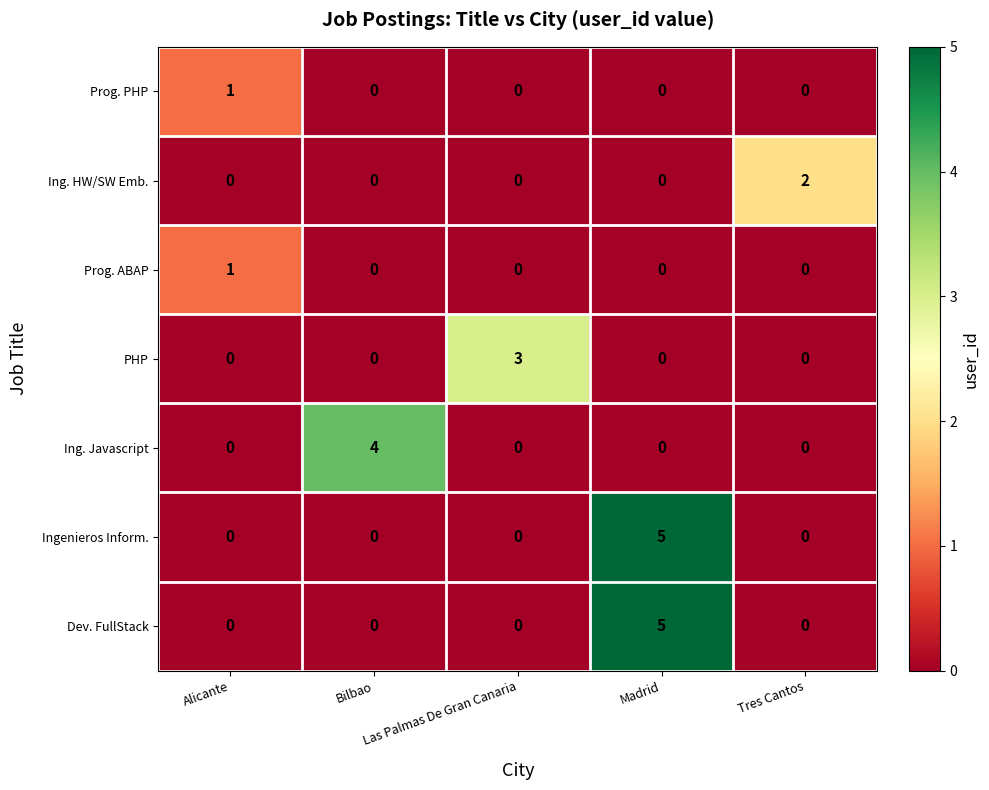

What is the difference between the maximum and minimum values in the Ingenieros Inform. series?

5